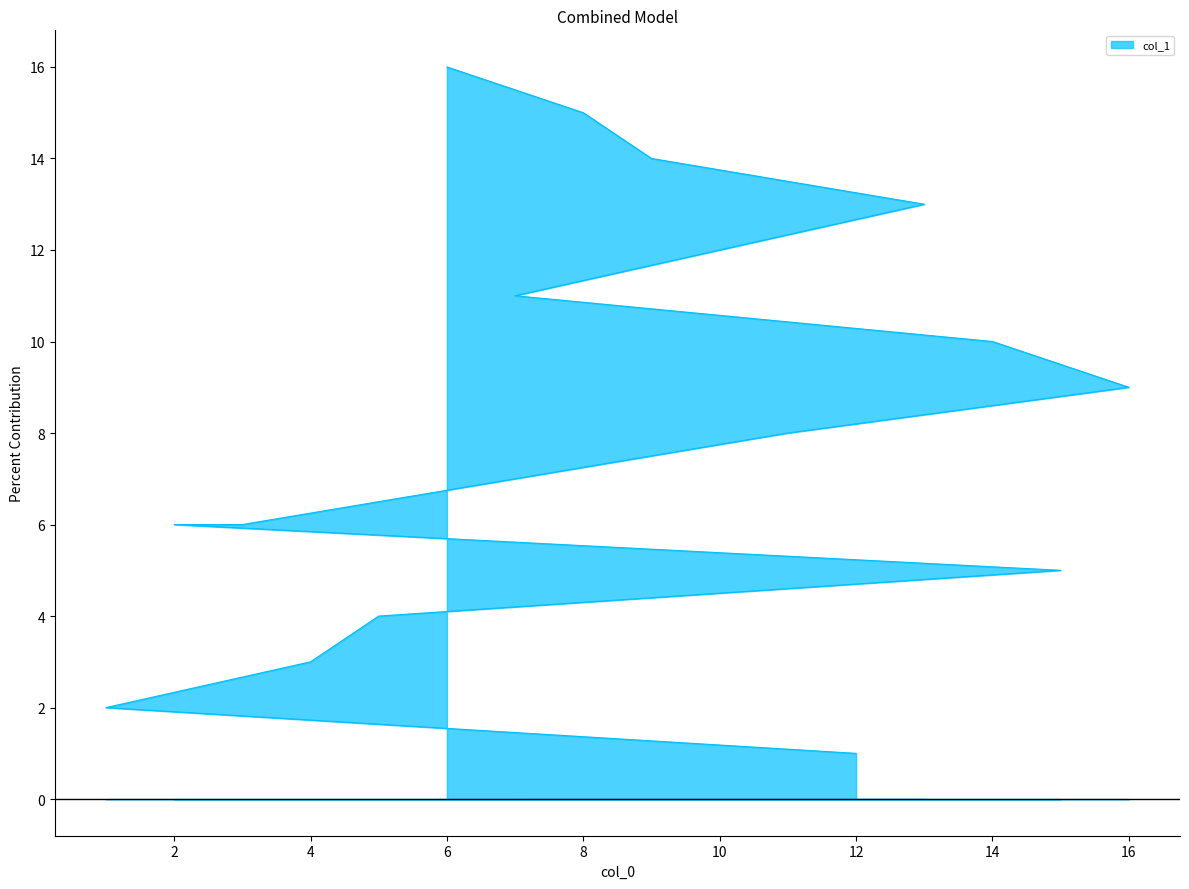

At which label does the data first exceed 9?

14